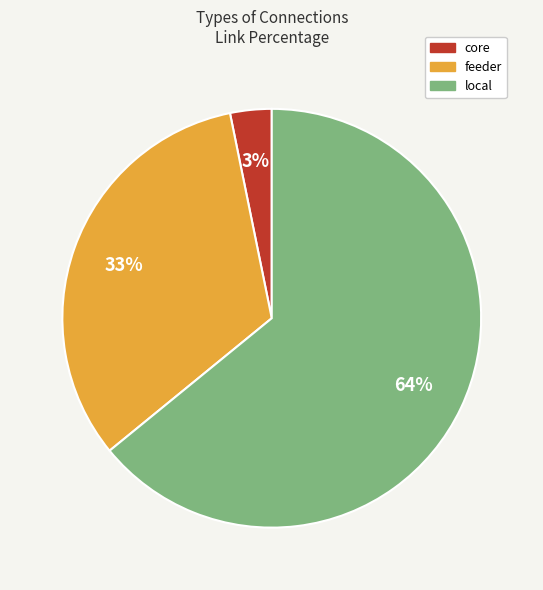

To the nearest percent, what is the difference between the core and local slice percentages?

61%